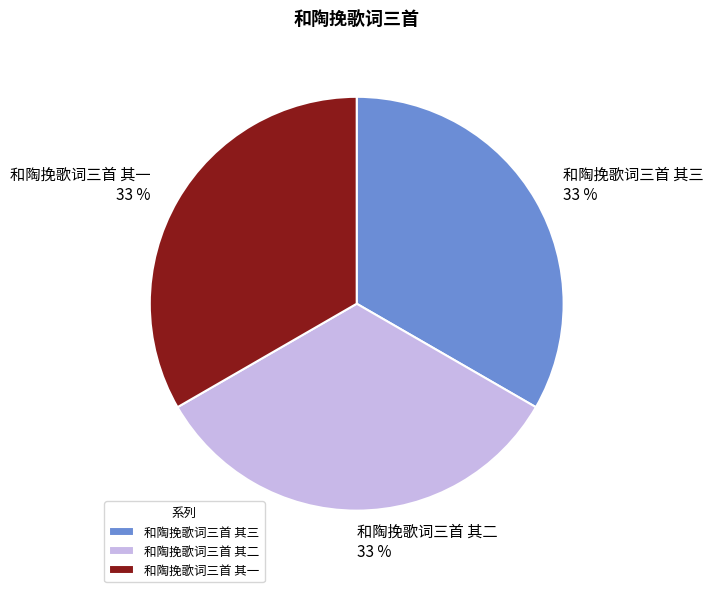

Do 和陶挽歌词三首 其三 and 和陶挽歌词三首 其一 together represent more than half of the pie?

Yes